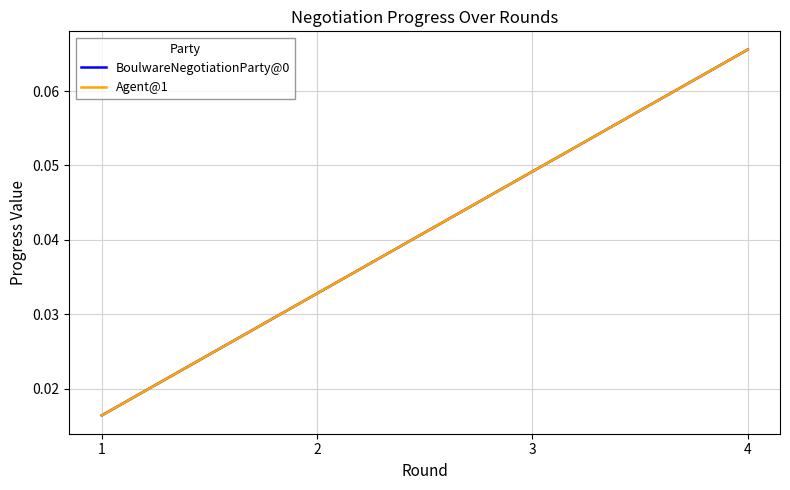

True or false: BoulwareNegotiationParty@0 and Agent@1 cross at least once.

False